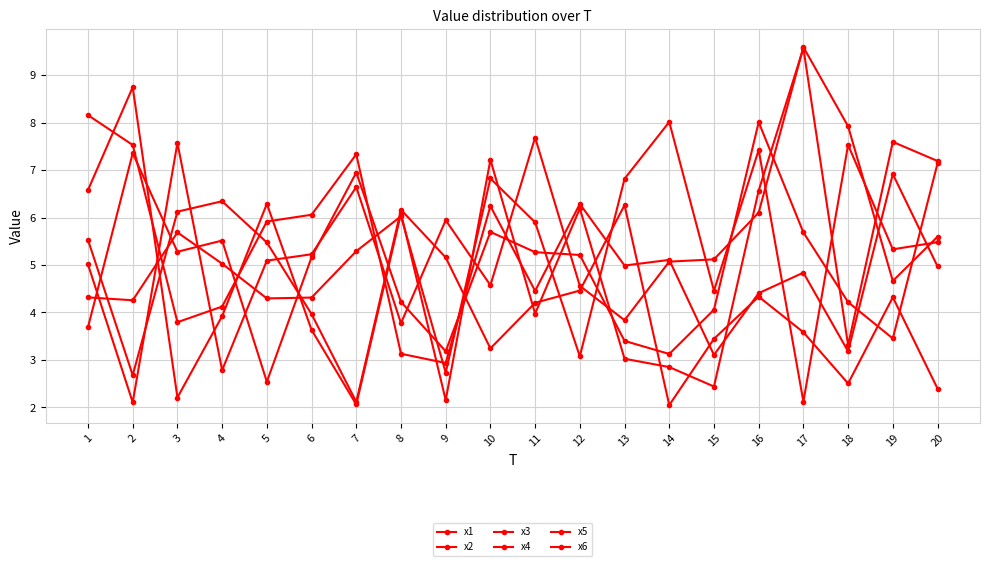

At how many categories does at least one series exceed 5?

20